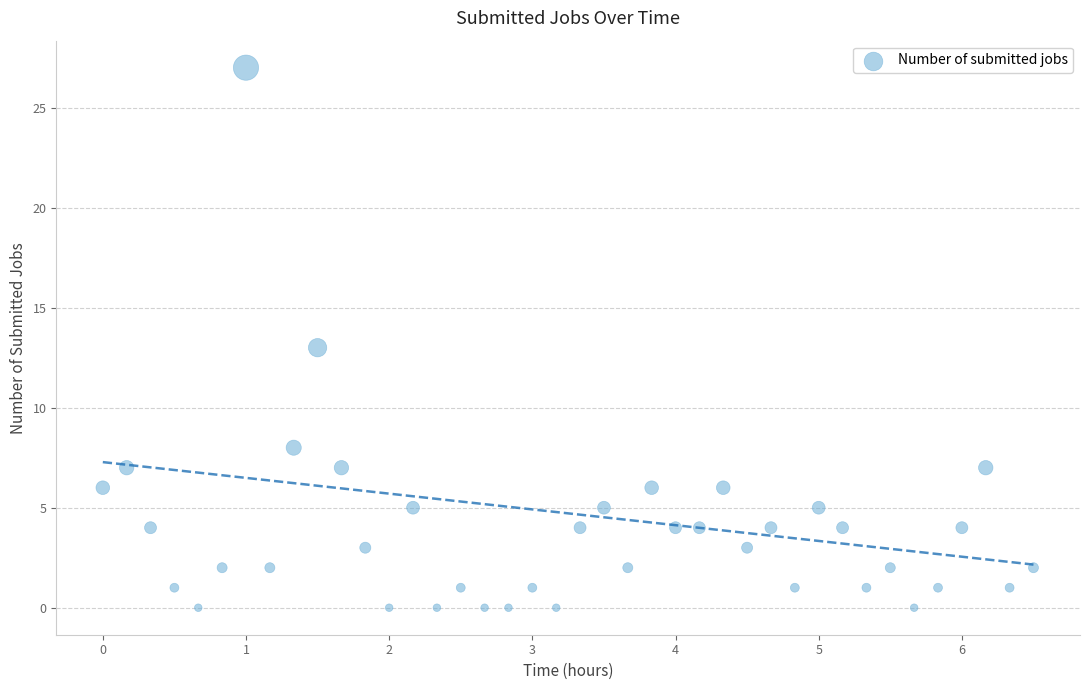

What is the range of Y values (max minus min)?

27